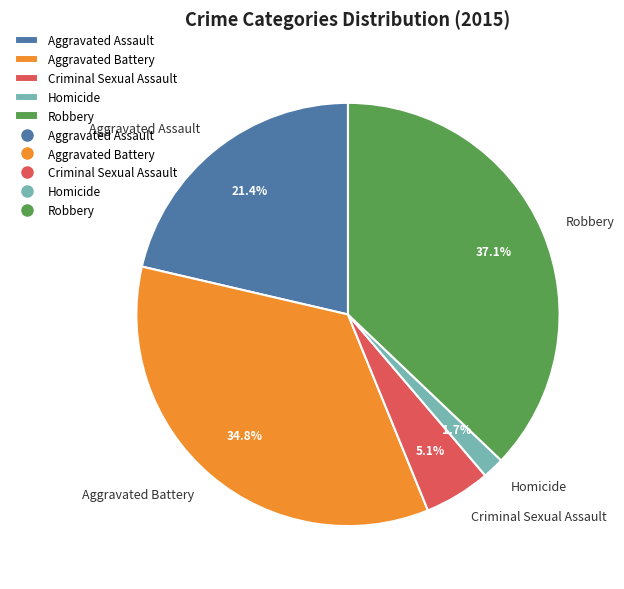

Which category has the biggest portion of the pie?

Robbery